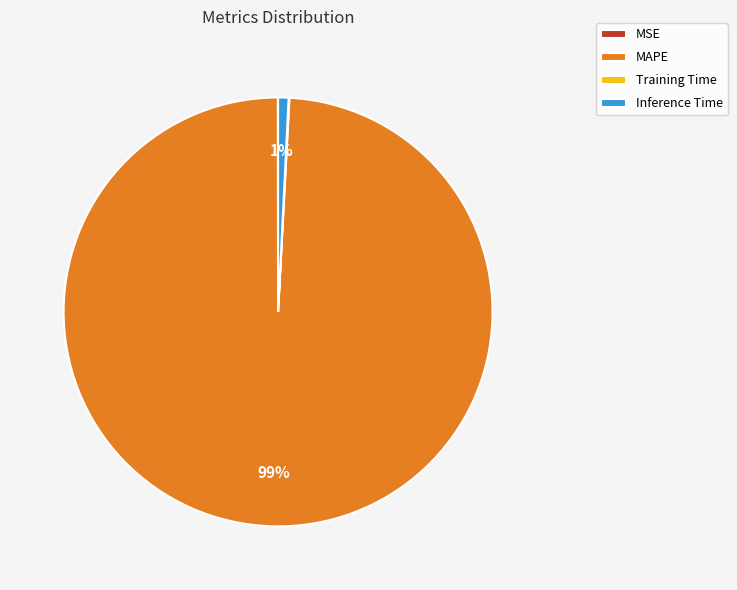

Is it true that MAPE is 89% of the pie?

False